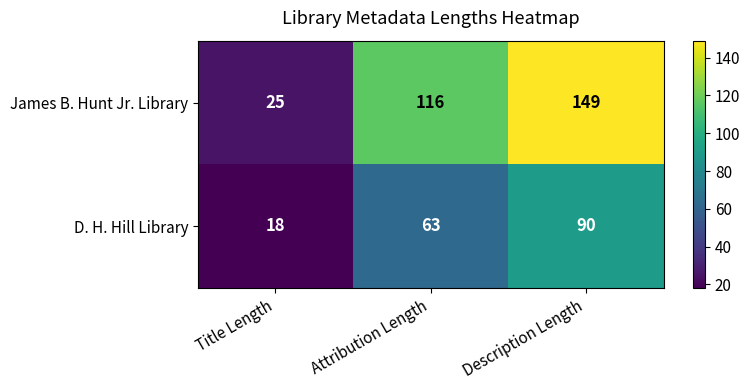

Is it true that James B. Hunt Jr. Library equals 203 at Description Length?

False